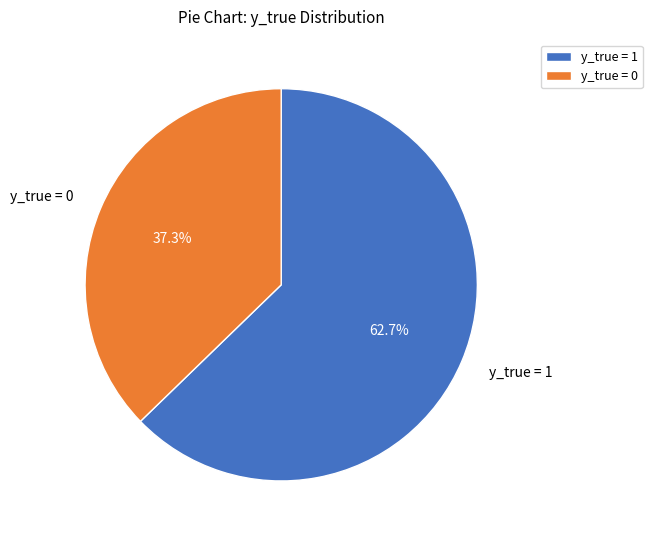

Does y_true = 1 account for over 50% of the chart?

Yes